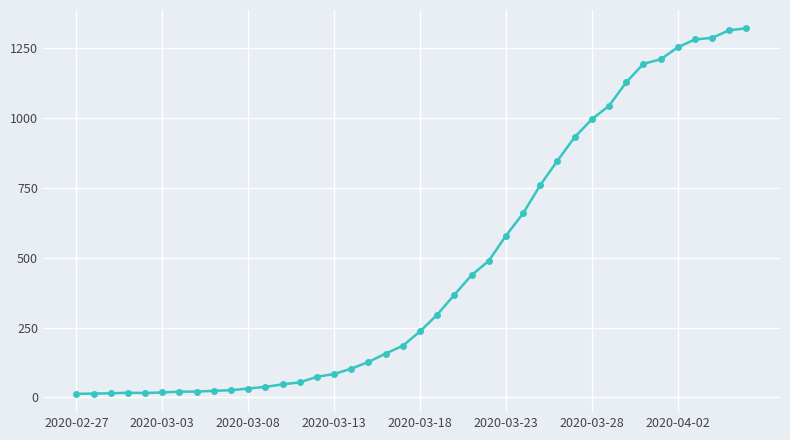

What is the difference between the maximum and second lowest values?

1305